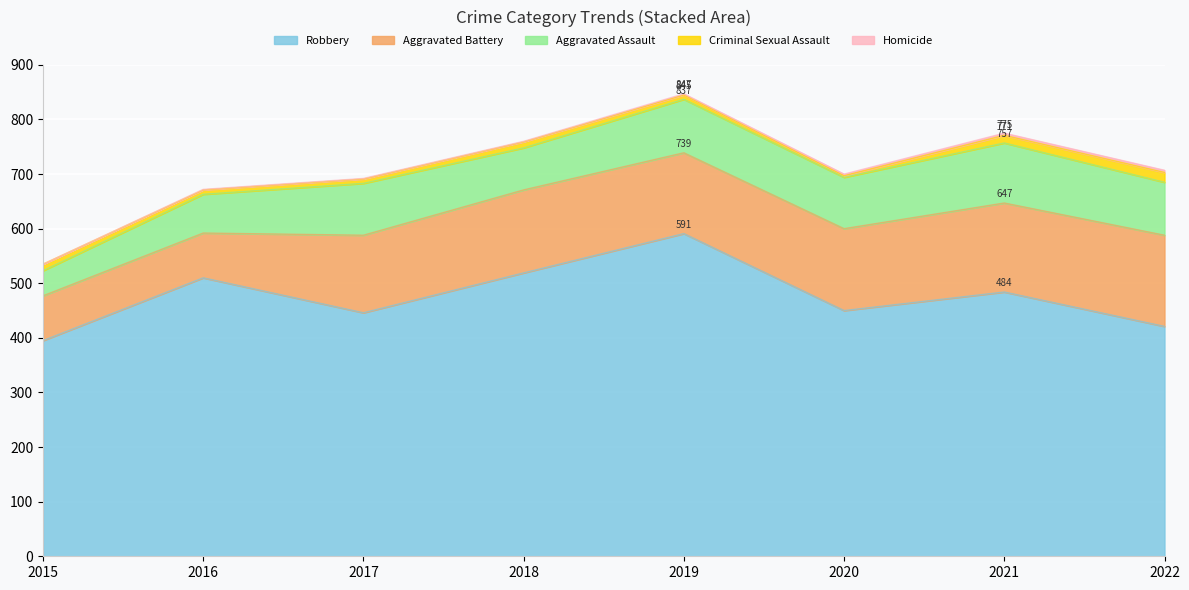

What is the difference between the maximum and minimum values in the Criminal Sexual Assault series?

15